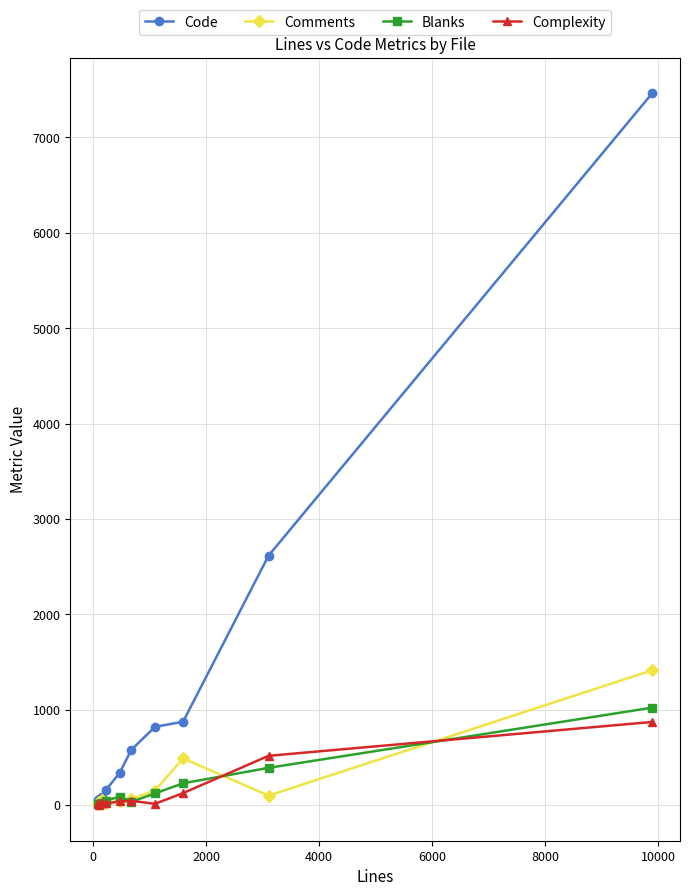

True or false: Complexity has more than 0 points higher than both neighbors.

True